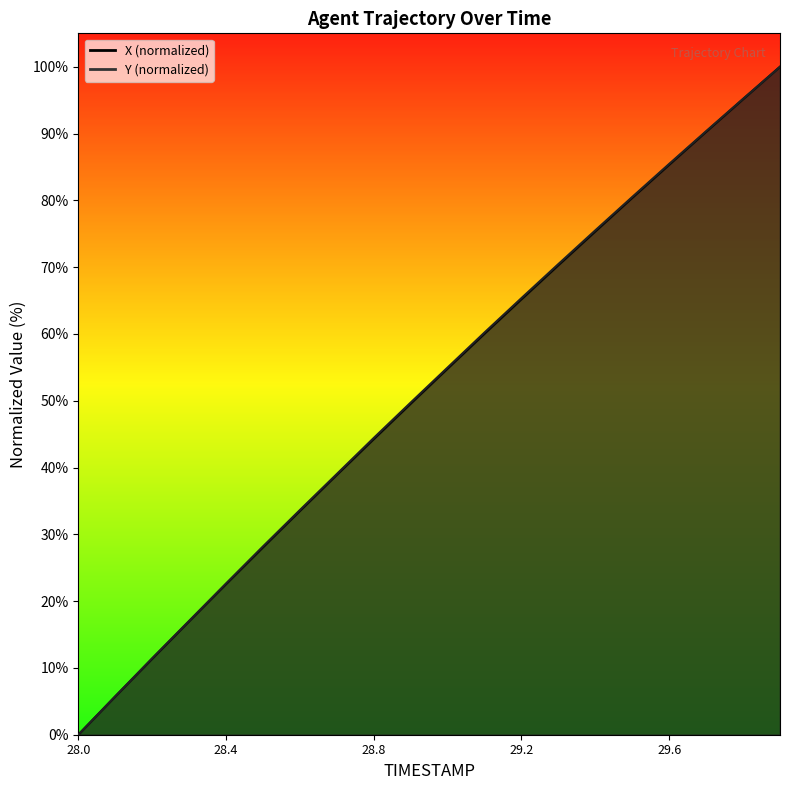

At which label does X reach its minimum?

28.0